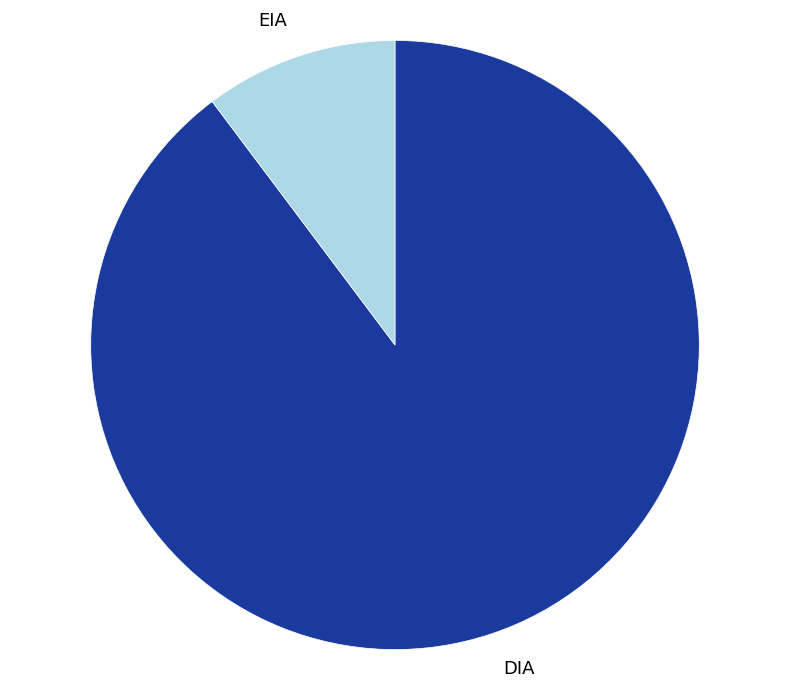

Is DIA the majority of the pie?

Yes